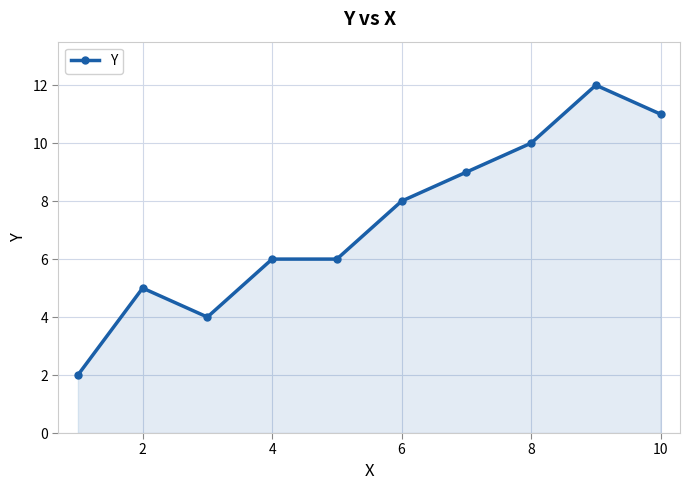

What is the difference between the maximum and second lowest values?

8